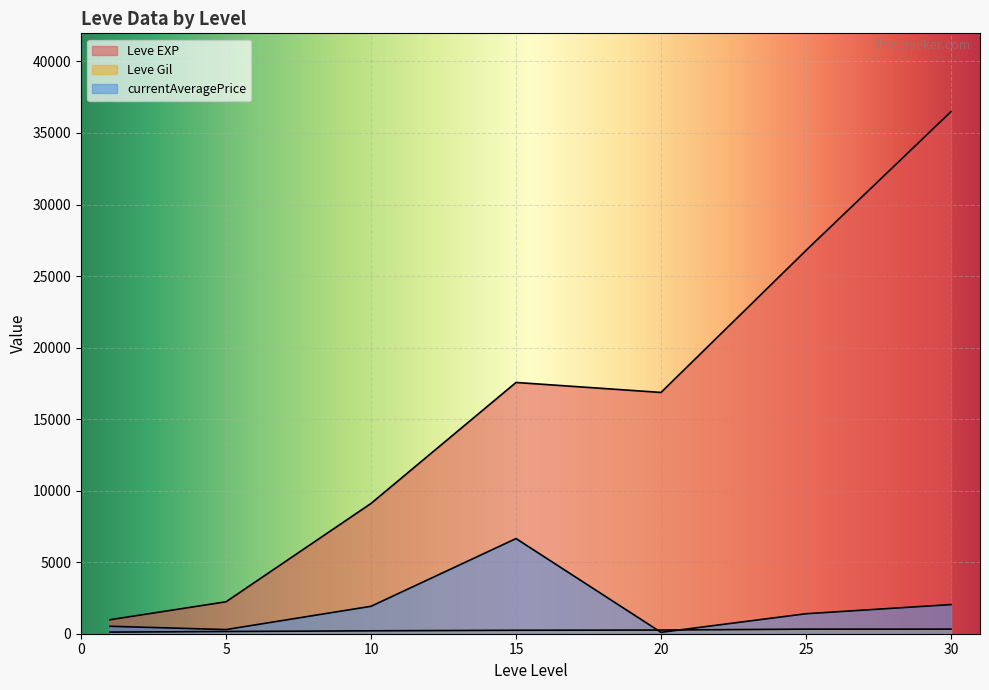

At which category is the sum across all series the highest?

30